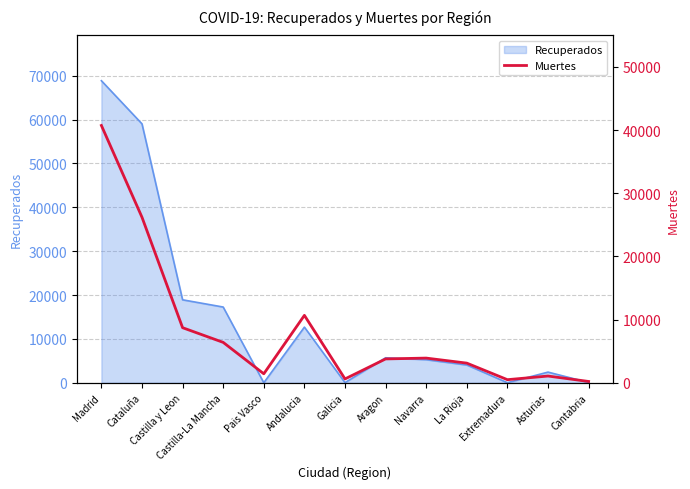

Reading left to right, what are all the values shown in this chart?

Madrid=40736	Cataluña=26203	Castilla y Leon=8716	Castilla-La Mancha=6392	Pais Vasco=1418	Andalucia=10671	Galicia=604	Aragon=3772	Navarra=3905	La Rioja=3107	Extremadura=487	Asturias=1063	Cantabria=203